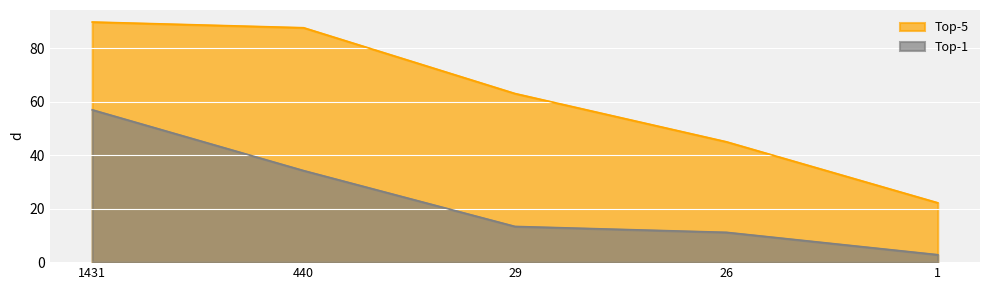

What is the spread (max minus min) of values at 1?

19.4